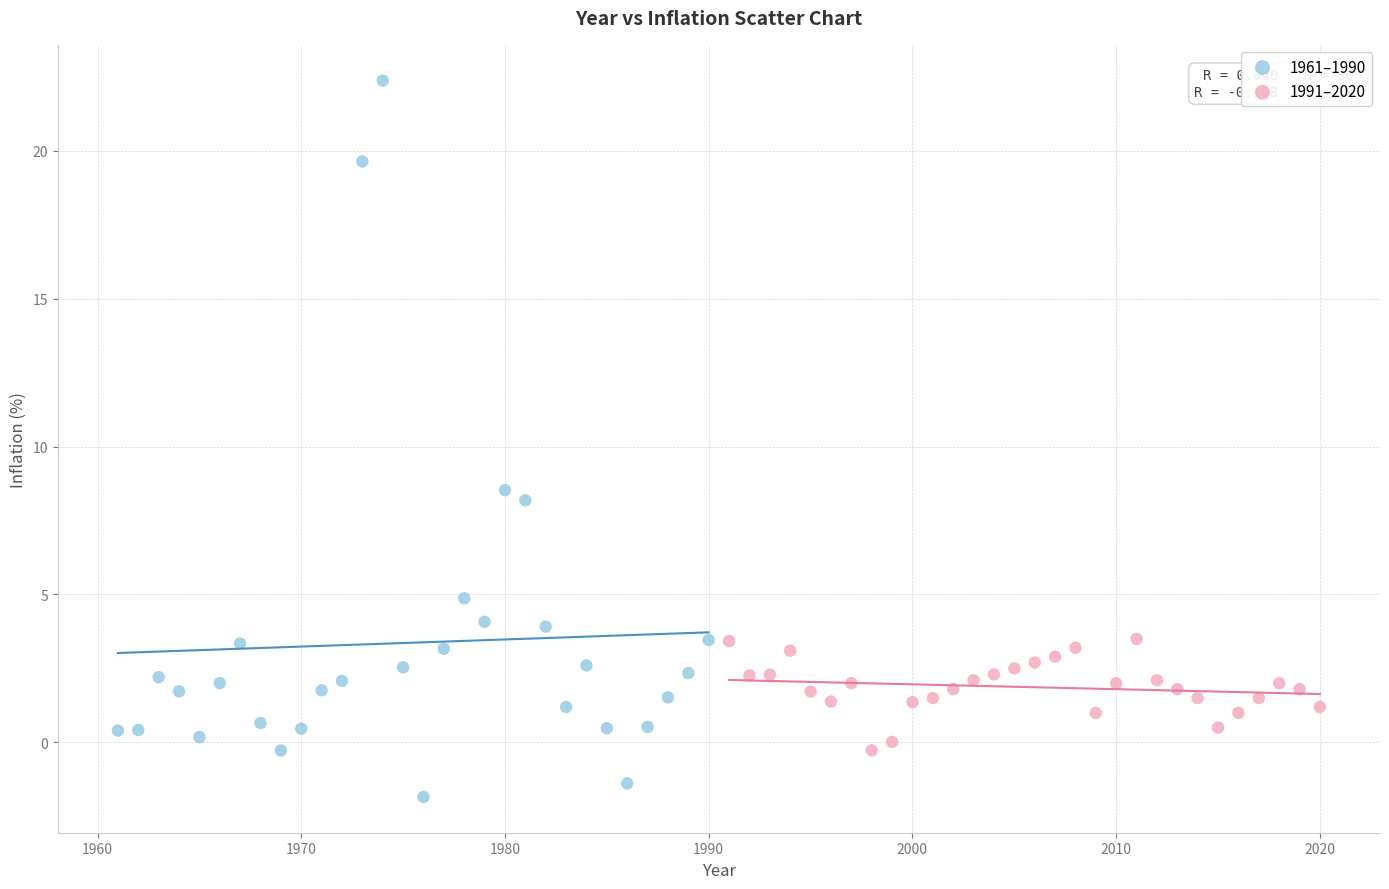

Which series has the widest spread of Y values?

1961–1990